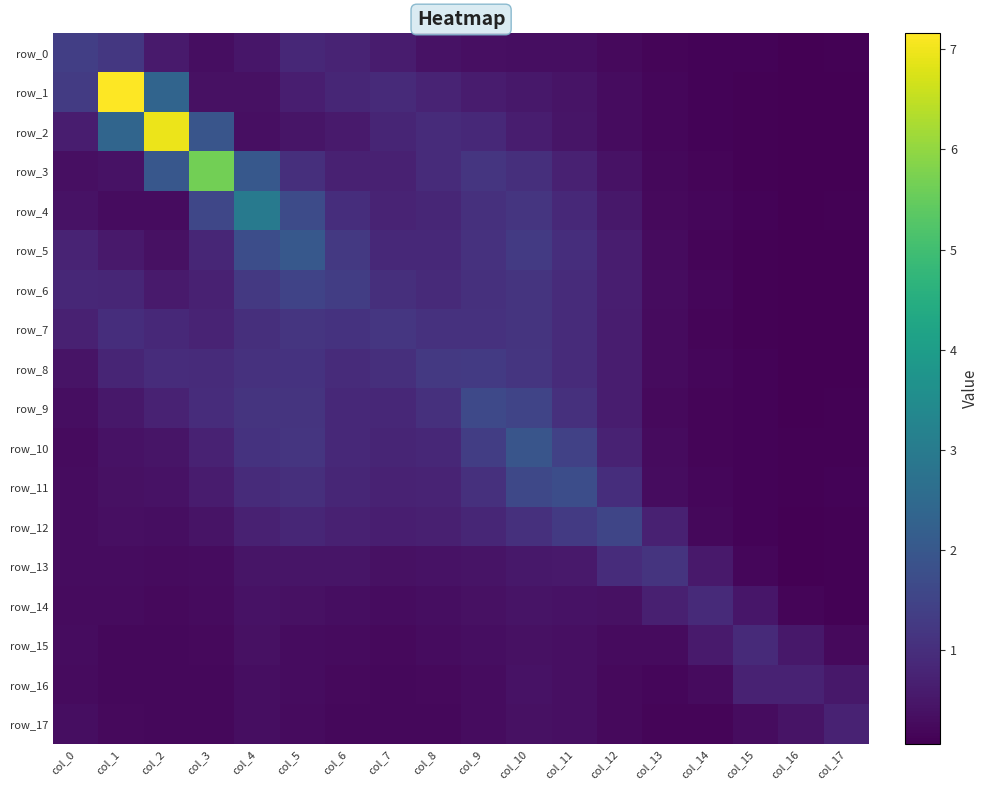

Rank the series by their maximum value, from lowest to highest.

row_17, row_16, row_15, row_14, row_13, row_7, row_8, row_0, row_6, row_12, row_9, row_11, row_10, row_5, row_4, row_3, row_2, row_1